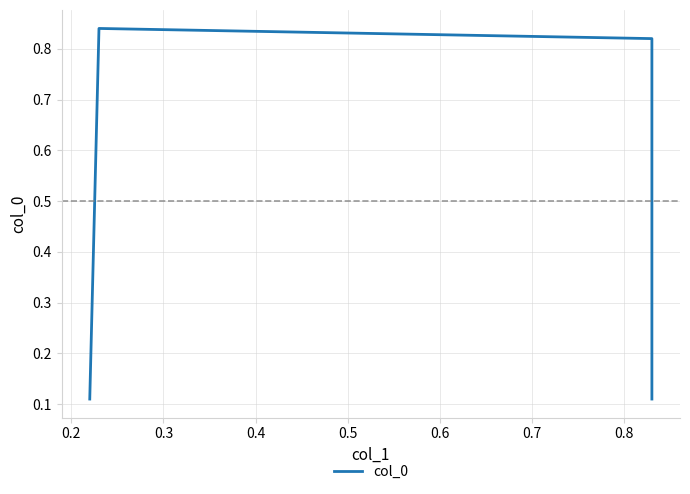

What is the value of the 4th point from the left?

0.1